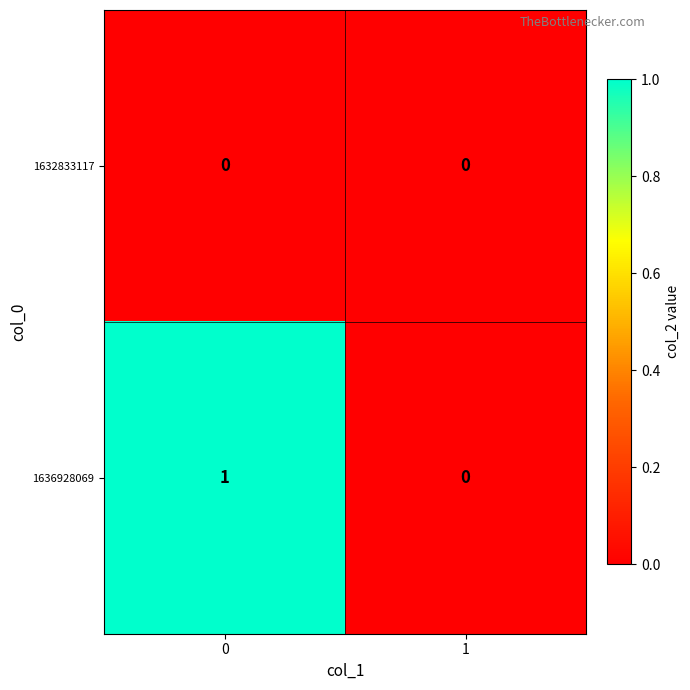

The value of 1636928069 at 0 is 1. True or false?

True